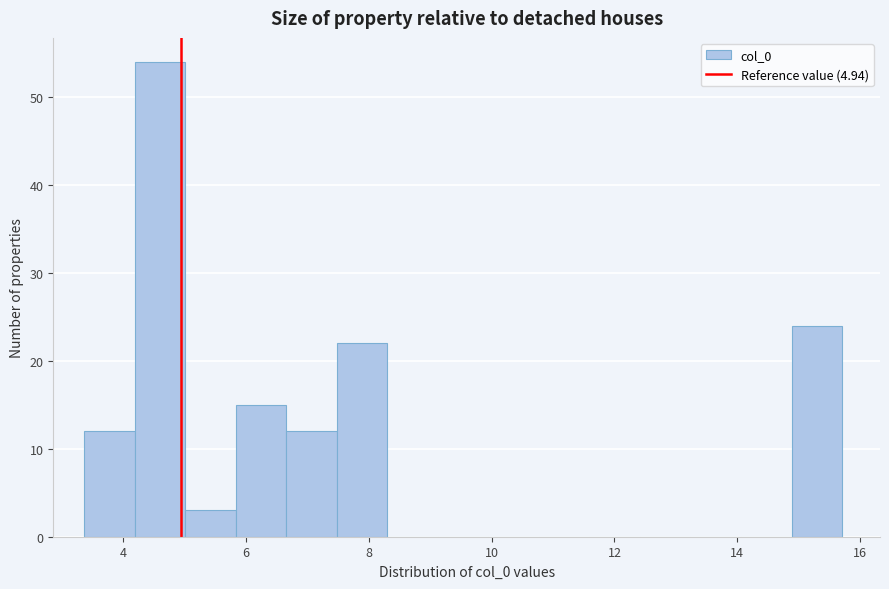

Which range on the x-axis has the tallest bar?

4.2 to 5.0